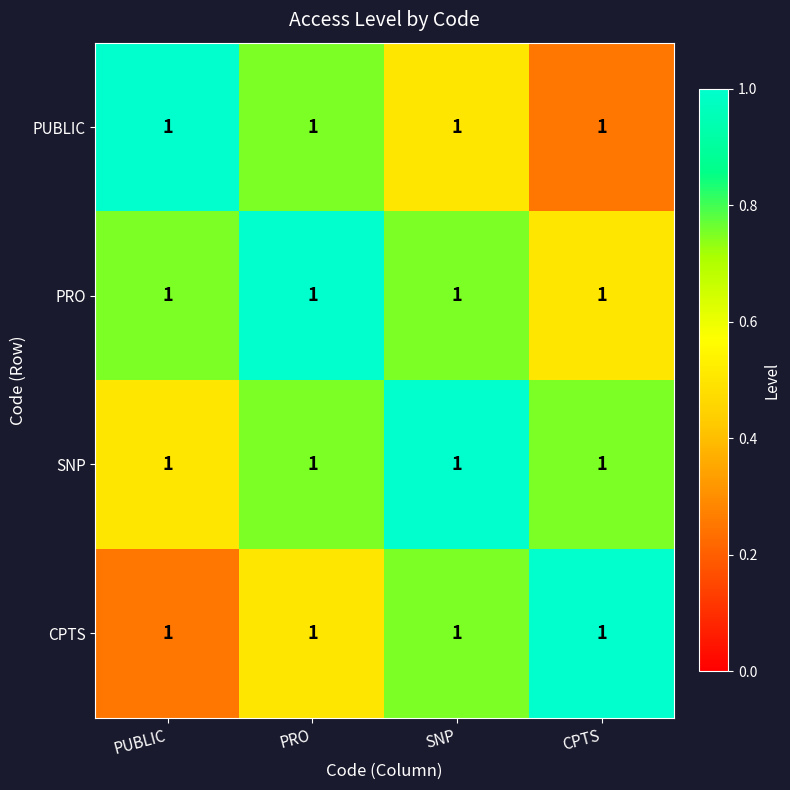

True or false: PUBLIC has a value of 0.3 at SNP.

False